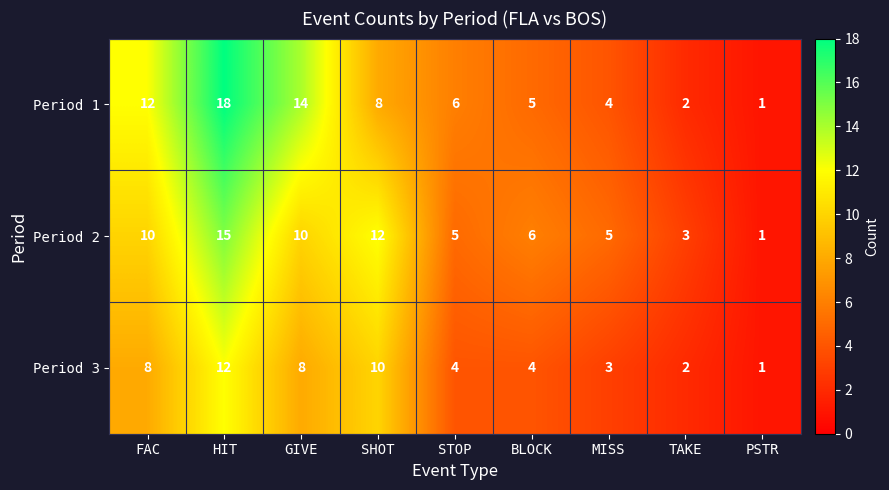

How many distinct data groups are displayed?

3